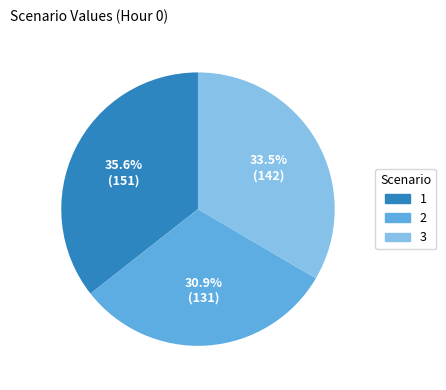

Rank the categories by value from highest to lowest.

1, 3, 2